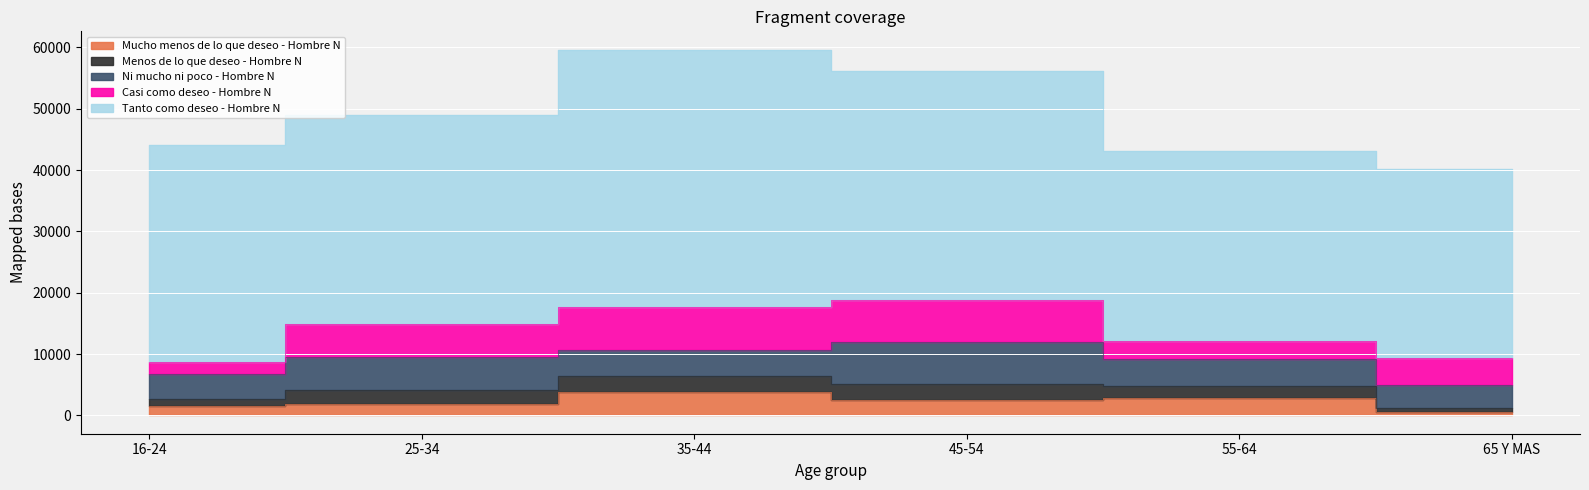

Which category has the highest value in the Menos de lo que deseo - Hombre N series?

45-54